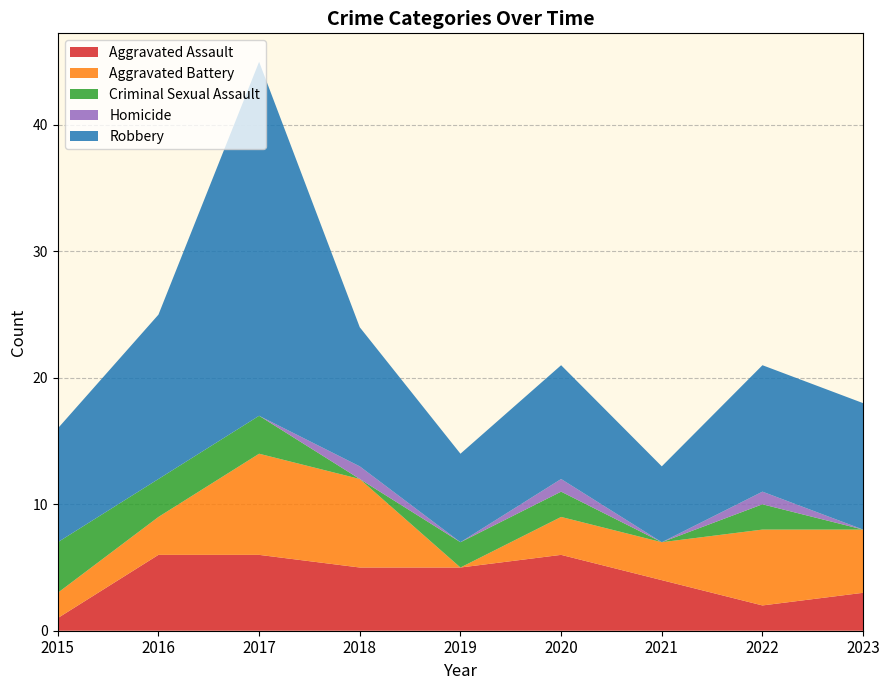

Reading right to left, list all the values displayed in this chart.

Aggravated Assault: 2023=3	2022=2	2021=4	2020=6	2019=5	2018=5	2017=6	2016=6	2015=1
Aggravated Battery: 2023=5	2022=6	2021=3	2020=3	2019=0	2018=7	2017=8	2016=3	2015=2
Criminal Sexual Assault: 2023=0	2022=2	2021=0	2020=2	2019=2	2018=0	2017=3	2016=3	2015=4
Homicide: 2023=0	2022=1	2021=0	2020=1	2019=0	2018=1	2017=0	2016=0	2015=0
Robbery: 2023=10	2022=10	2021=6	2020=9	2019=7	2018=11	2017=28	2016=13	2015=9